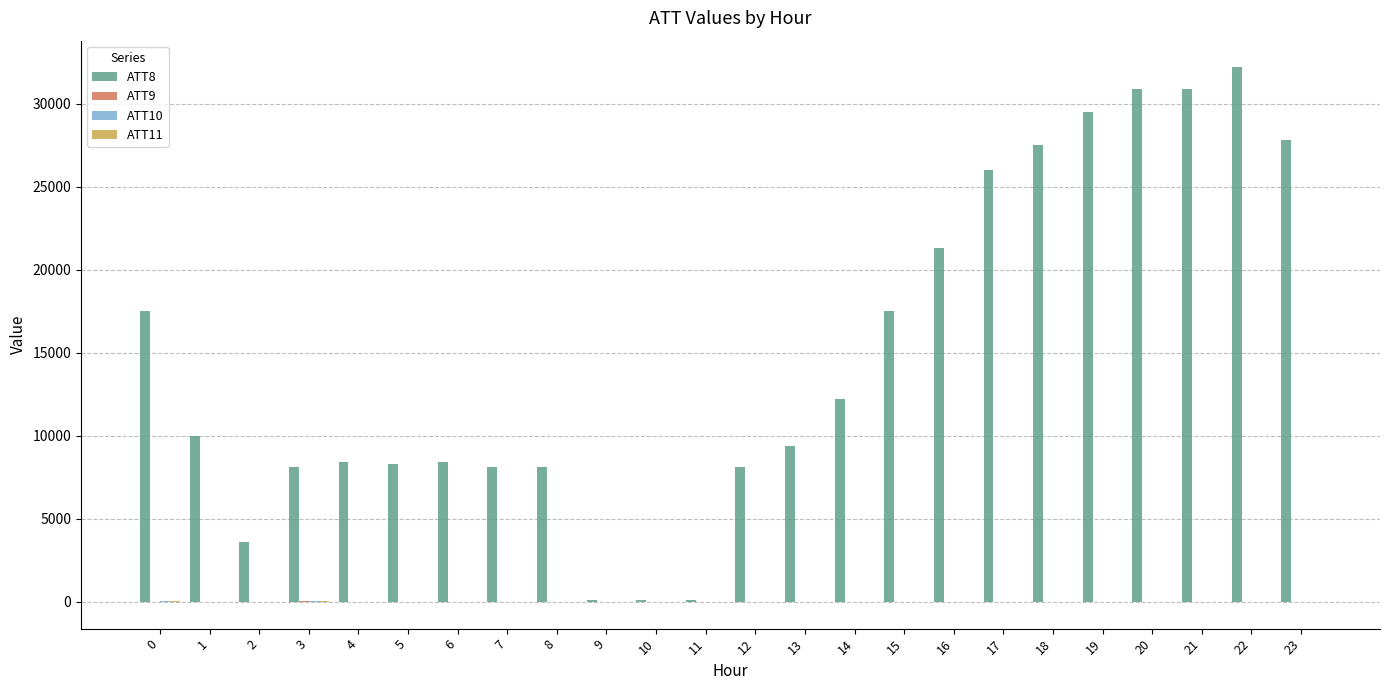

The value of ATT8 at 14 is 7651.2. True or false?

False